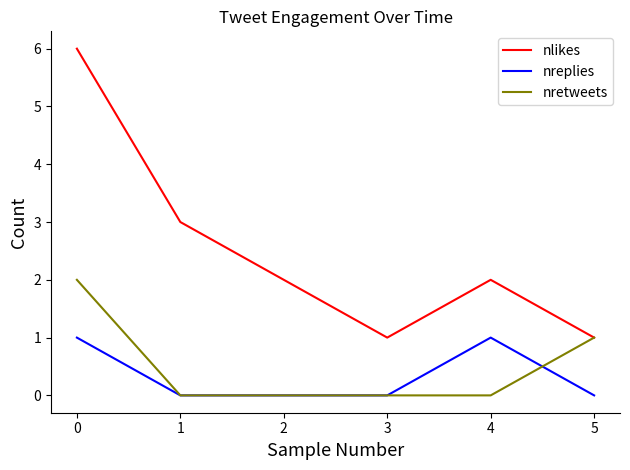

True or false: nreplies and nlikes intersect in this chart.

False